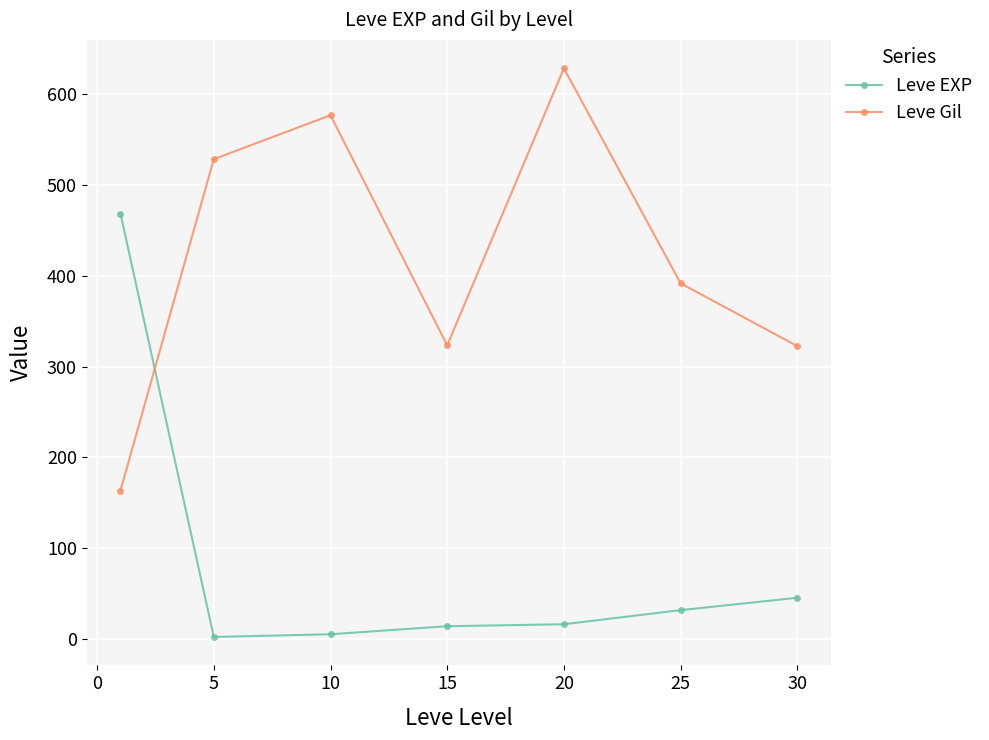

List the series in order of their peak value, lowest first.

Leve EXP, Leve Gil